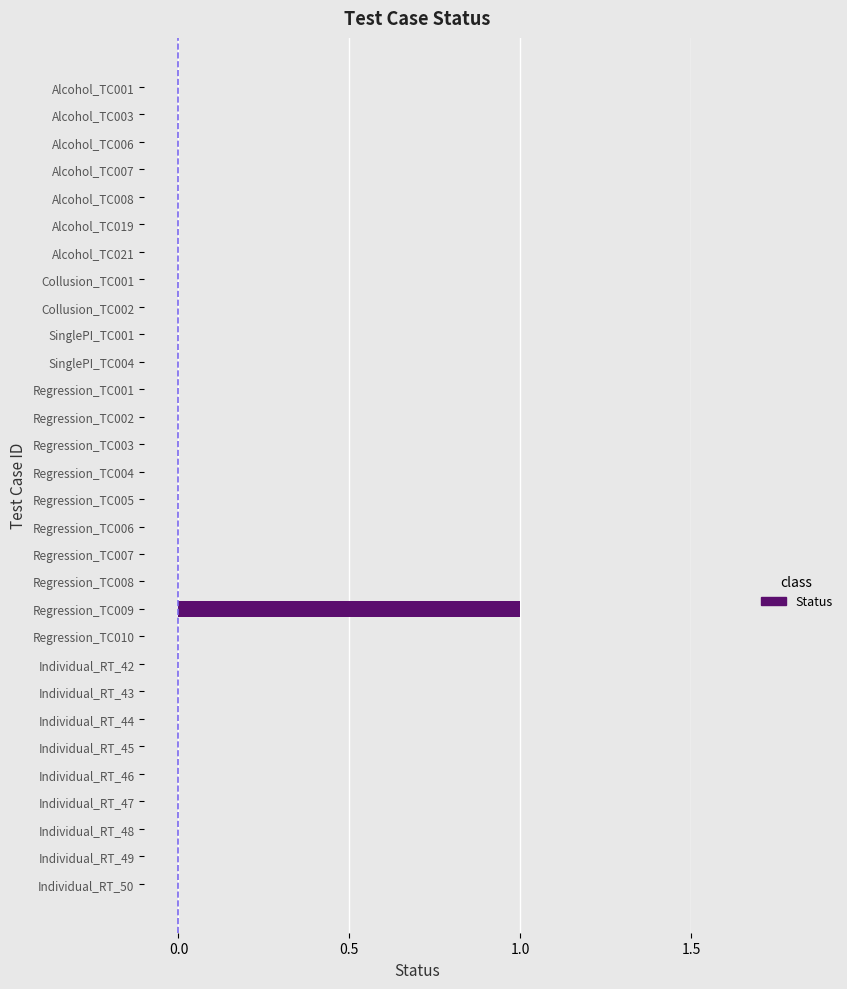

The value at Individual_RT_45 is 0. True or false?

True